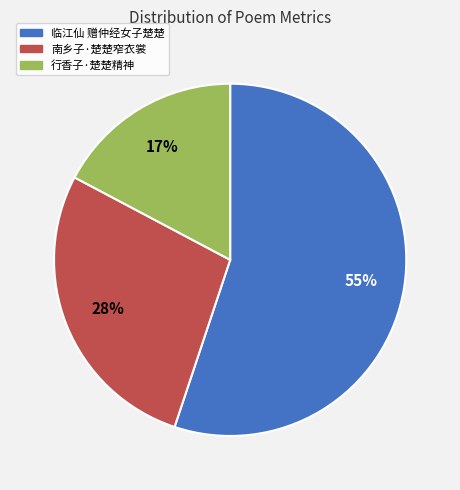

To the nearest percent, what is the average slice percentage?

33%